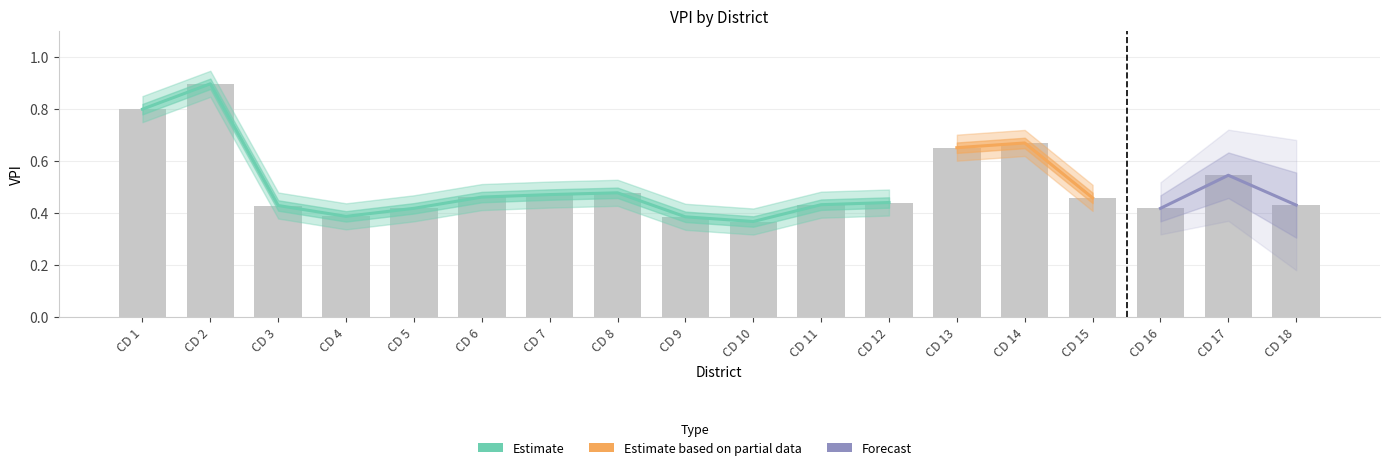

What is the difference between the second highest and second lowest values?

0.4